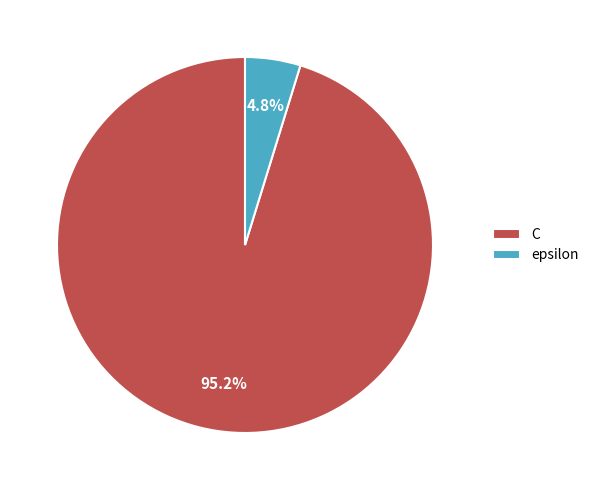

Is epsilon the majority of the pie?

No